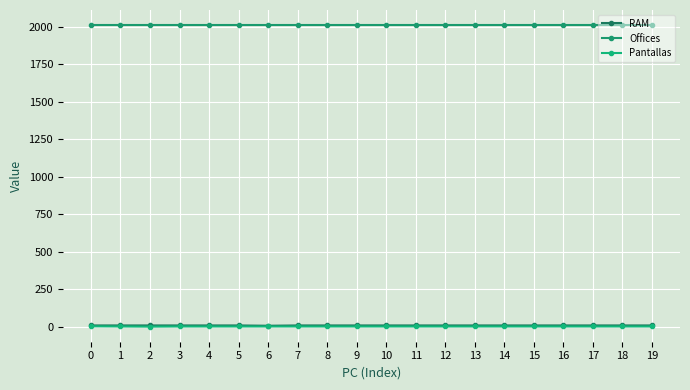

Reading right to left, transcribe all the data shown in this chart.

RAM: 19=8	18=8	17=8	16=8	15=8	14=8	13=8	12=8	11=8	10=8	9=8	8=8	7=8	6=6	5=8	4=8	3=8	2=8	1=8	0=8
Offices: 19=2013	18=2013	17=2013	16=2013	15=2013	14=2013	13=2013	12=2013	11=2013	10=2013	9=2013	8=2013	7=2013	6=2013	5=2013	4=2013	3=2013	2=2013	1=2013	0=2013
Pantallas: 19=1	18=1	17=1	16=1	15=1	14=1	13=1	12=1	11=1	10=1	9=1	8=1	7=1	6=1	5=1	4=1	3=1	2=0	1=1	0=2